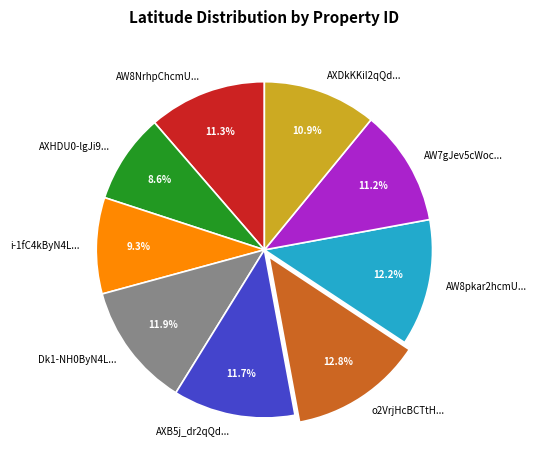

How many segments does this pie chart have?

9